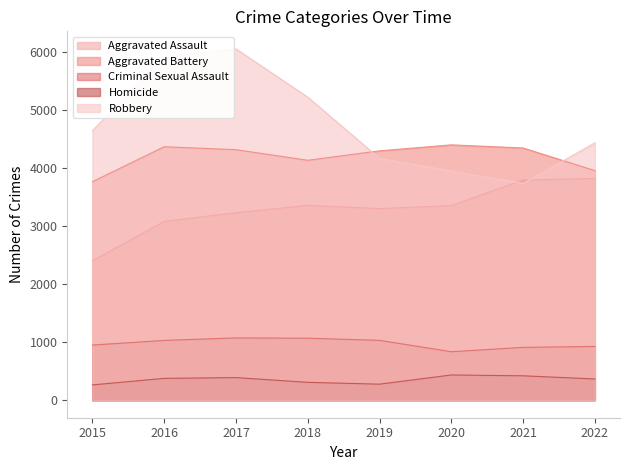

In Aggravated Battery, how many points are lower than both neighbors (excluding endpoints)?

1